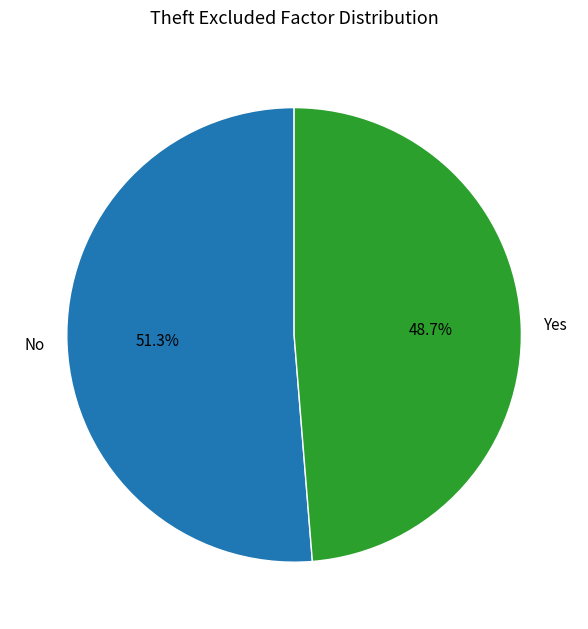

Rank the categories by value from highest to lowest.

No, Yes